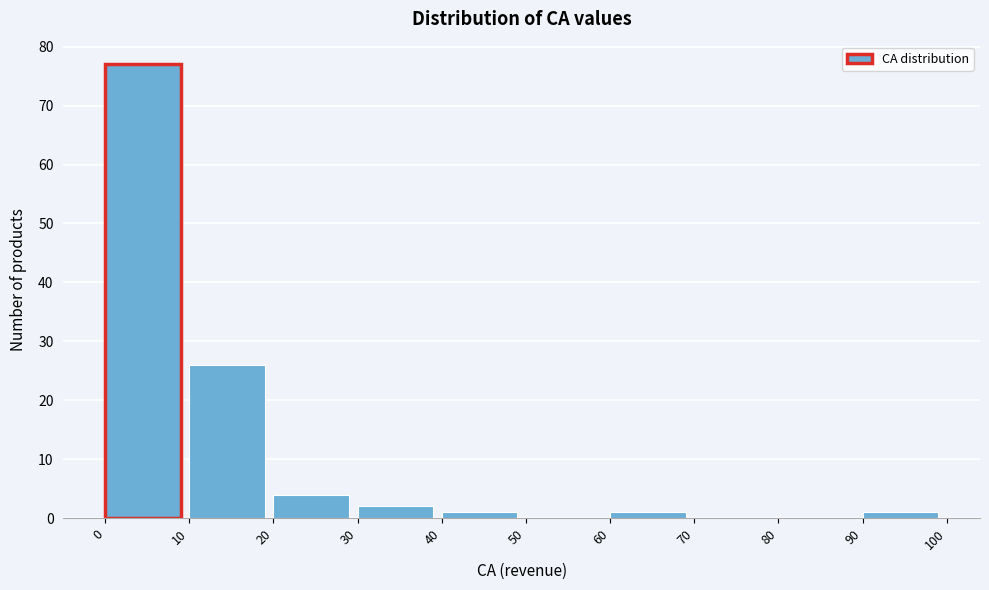

How tall is the bar that spans 0 to 10 on the x-axis? The values are not printed on the chart, so give them approximately, as read against the axis.

77